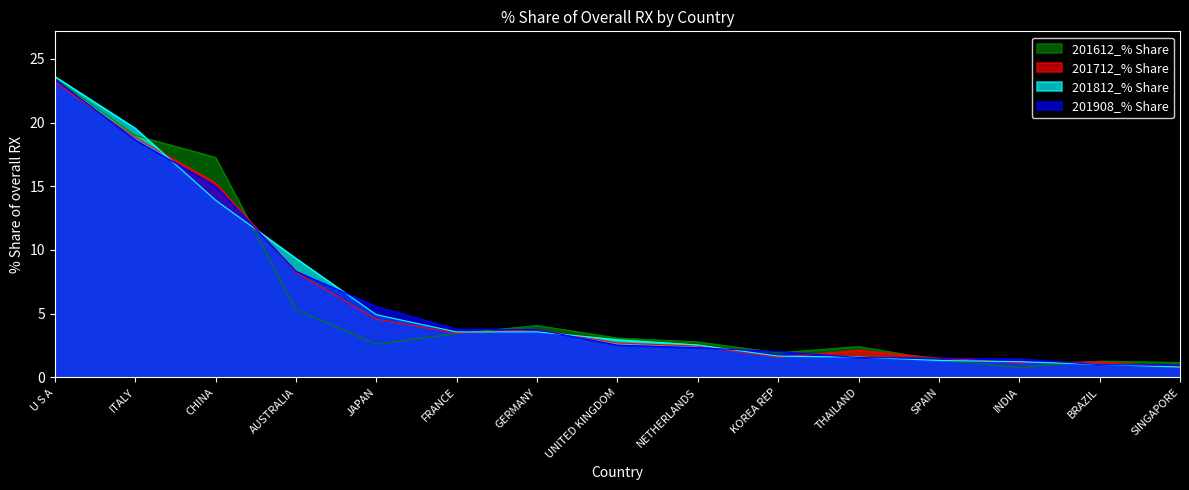

Reading right to left, transcribe all the data shown in this chart.

201612_% Share: 1.2	1.3	0.8	1.4	2.4	1.9	2.8	3.1	4.1	3.4	2.6	5.3	17.3	19.0	23.5
201712_% Share: 0.8	1.2	1.2	1.5	2.1	1.6	2.5	2.7	3.7	3.5	4.6	8.2	15.3	18.8	23.2
201812_% Share: 0.8	1.0	1.2	1.3	1.6	1.7	2.5	3.0	3.6	3.6	4.9	9.3	13.9	19.6	23.6
201908_% Share: 1.0	1.0	1.5	1.5	1.6	2.0	2.3	2.5	3.8	3.8	5.6	8.3	15.0	18.6	23.4